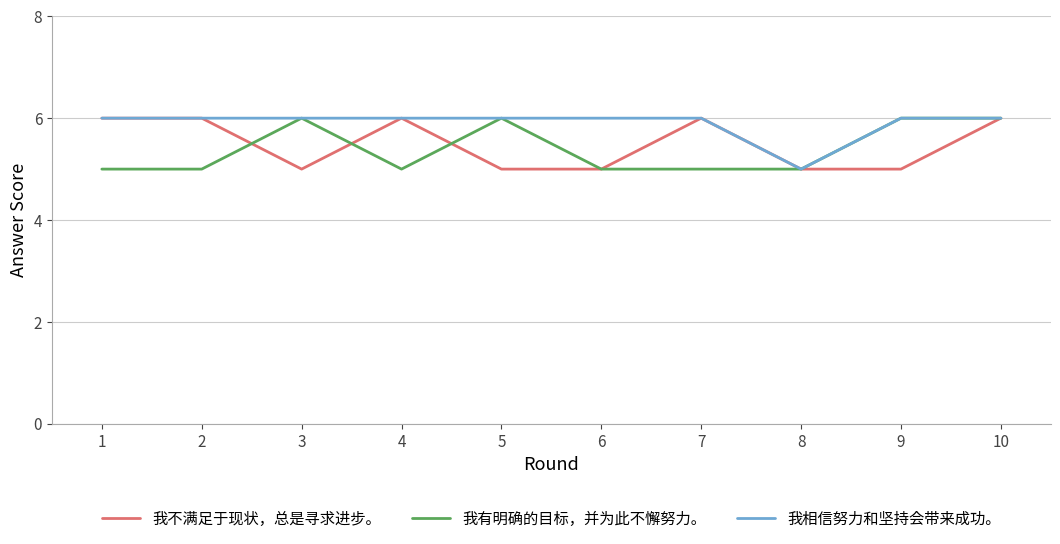

Which series has the largest total across all categories?

我相信努力和坚持会带来成功。